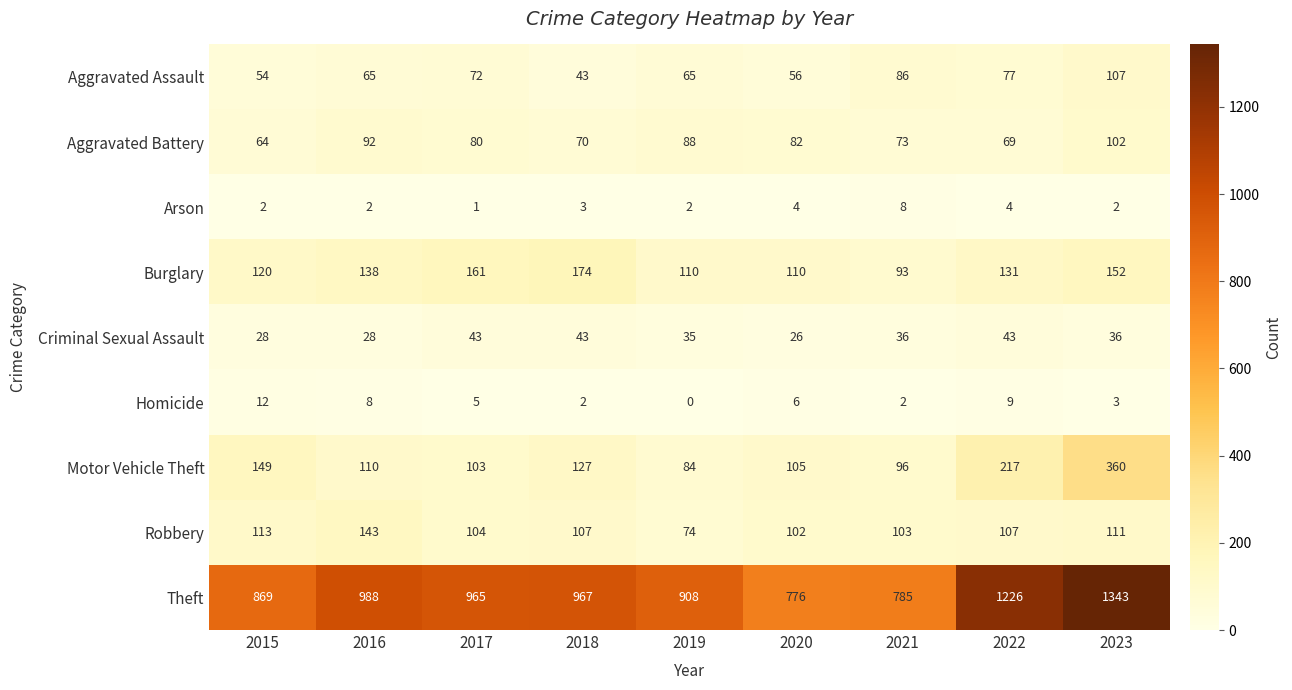

How many distinct data groups are displayed?

9